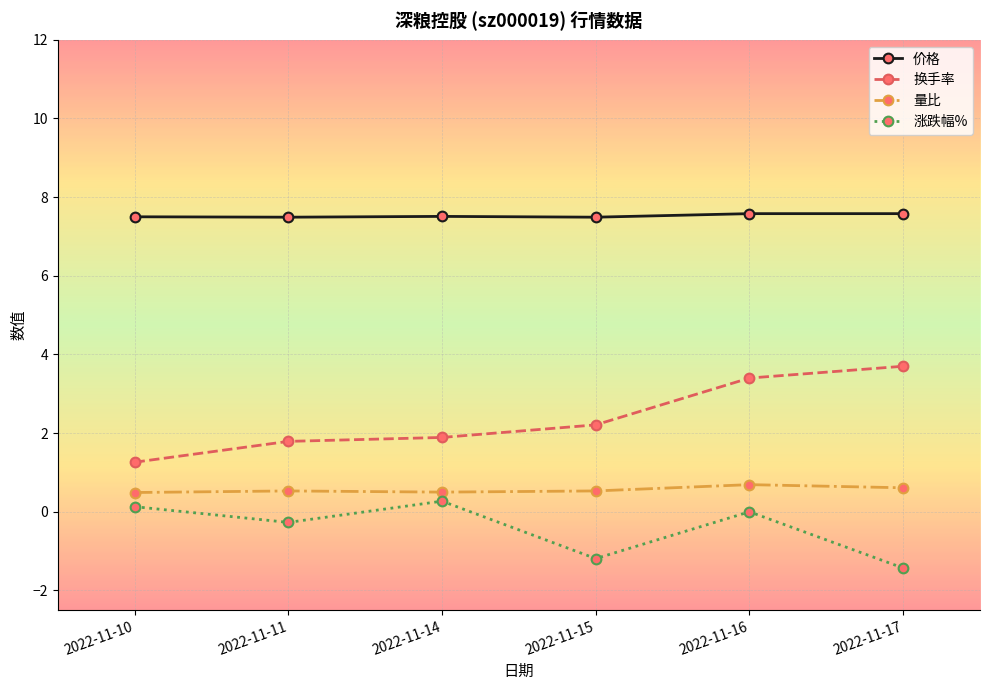

Is this an area chart (filled region under the line)?

No